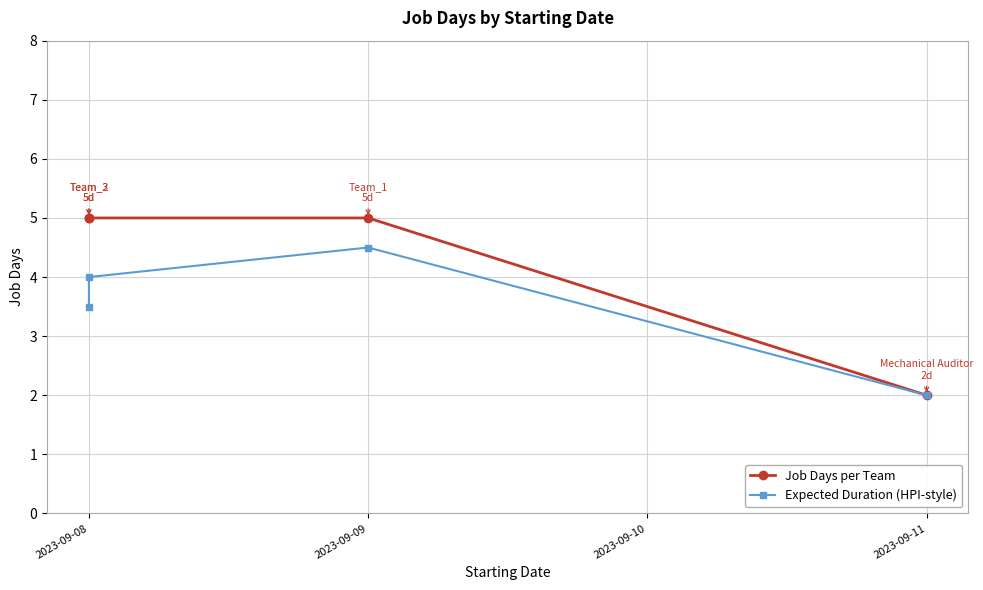

Read the Job Days per Team value at 2023-09-11.

2.0